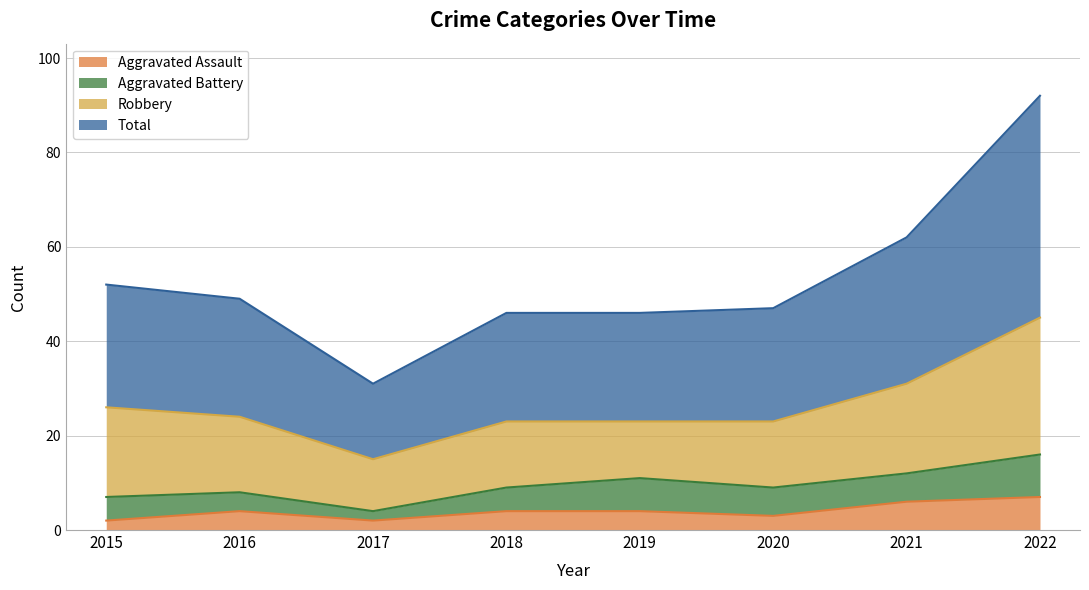

True or false: Total and Aggravated Assault cross at least once.

False